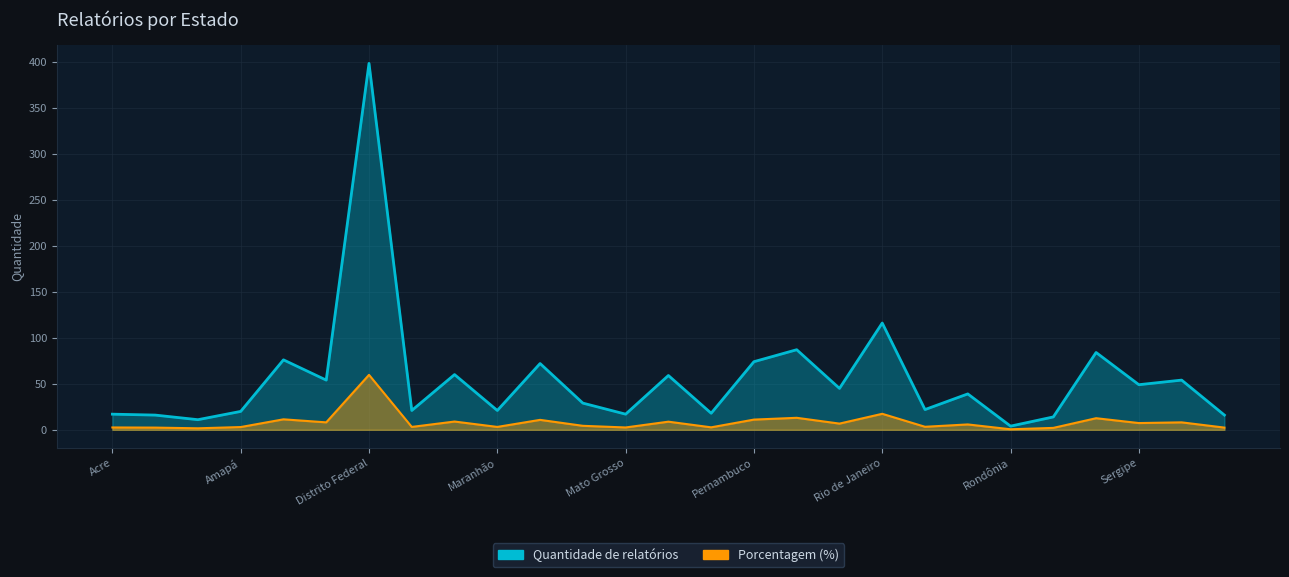

Where is the first local minimum for Porcentagem (%)?

Amazonas